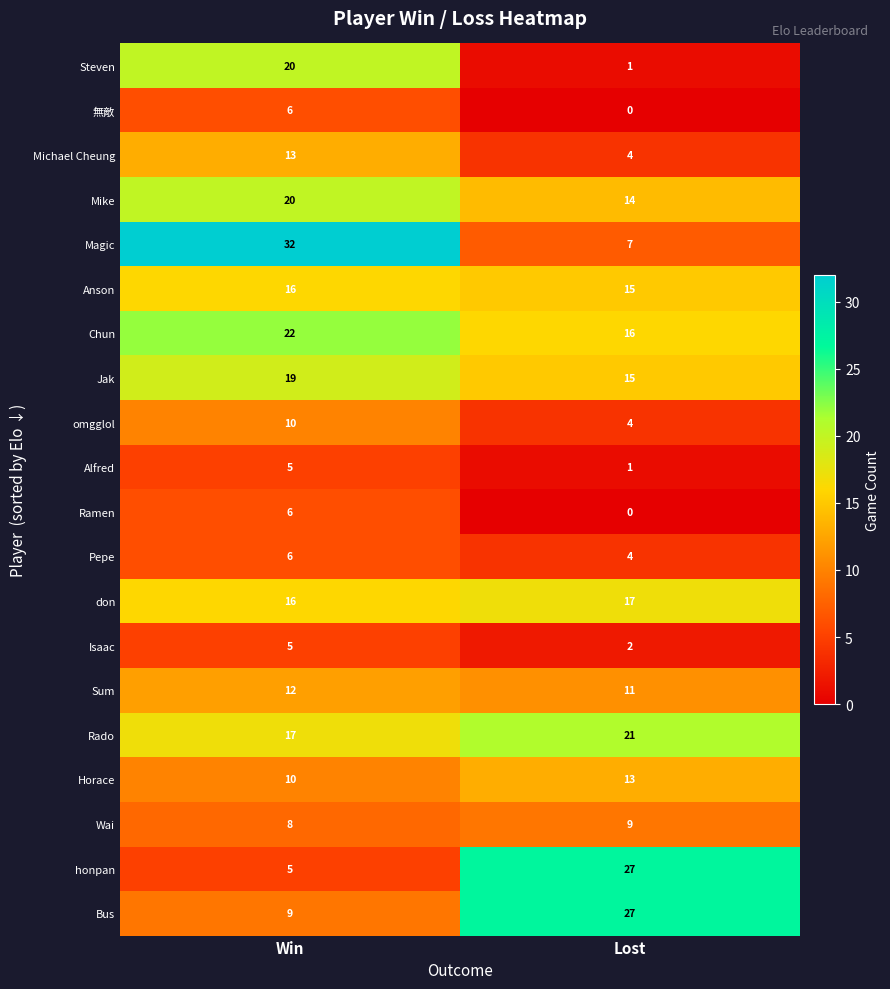

Which series has the largest range (max minus min)?

Magic